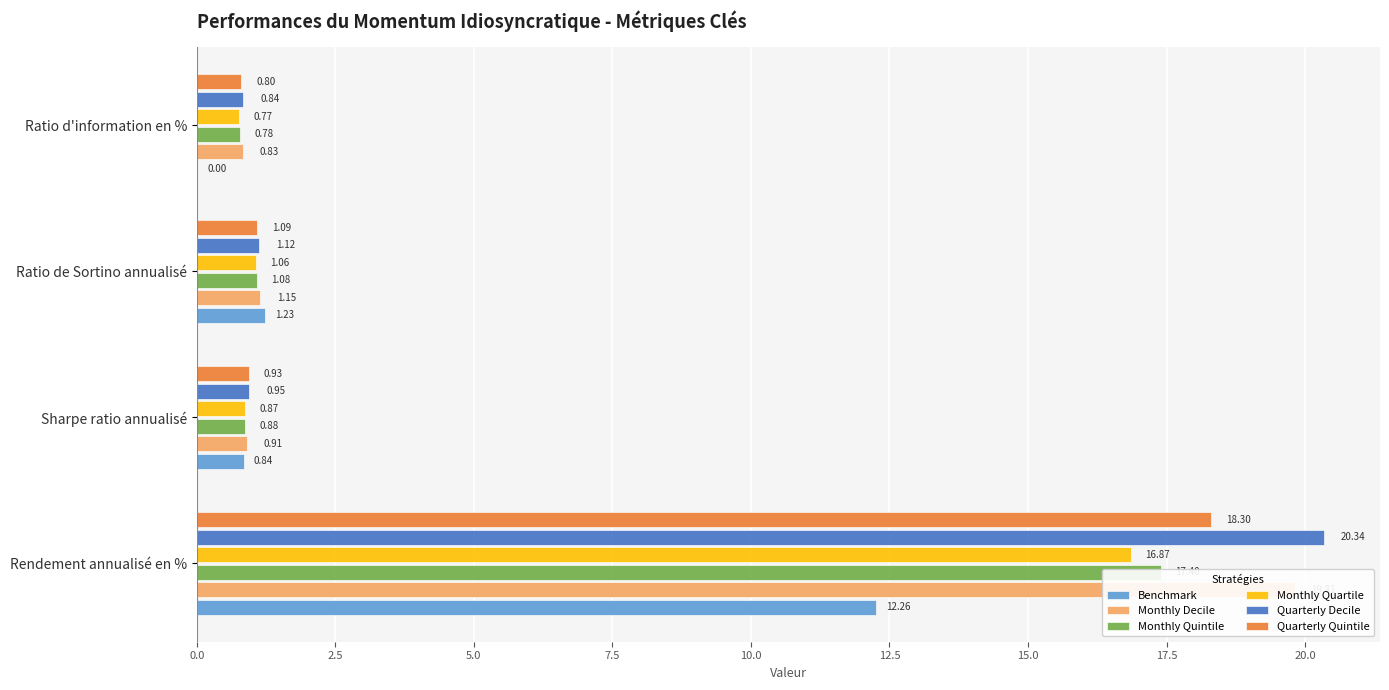

Is it true that Quarterly Quintile equals 18.3 at Rendement annualisé en %?

True